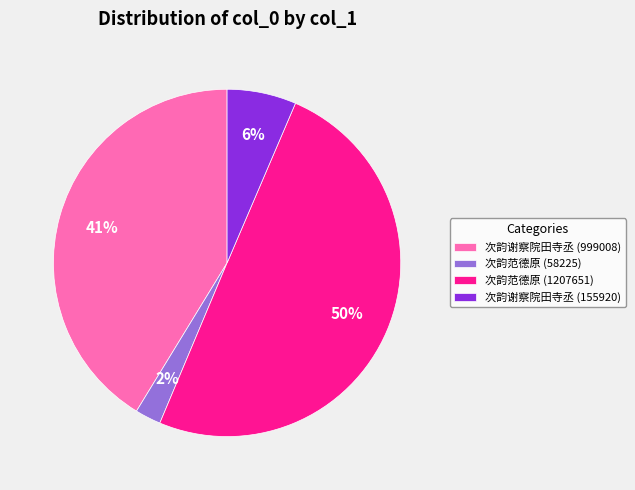

The 次韵谢察院田寺丞 (155920) slice represents 6% of the pie. True or false?

True